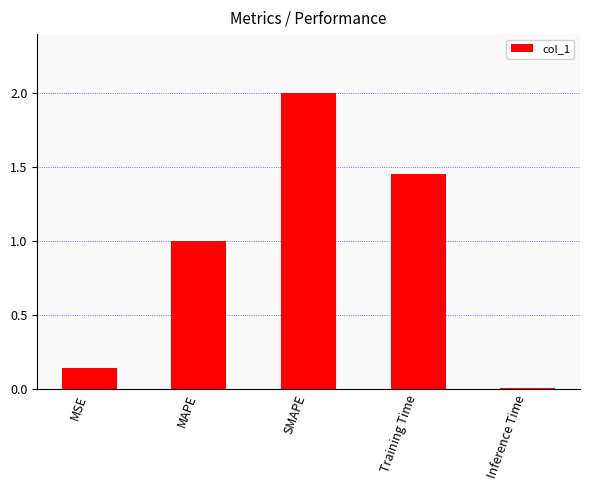

What is the maximum value shown in the chart?

2.0